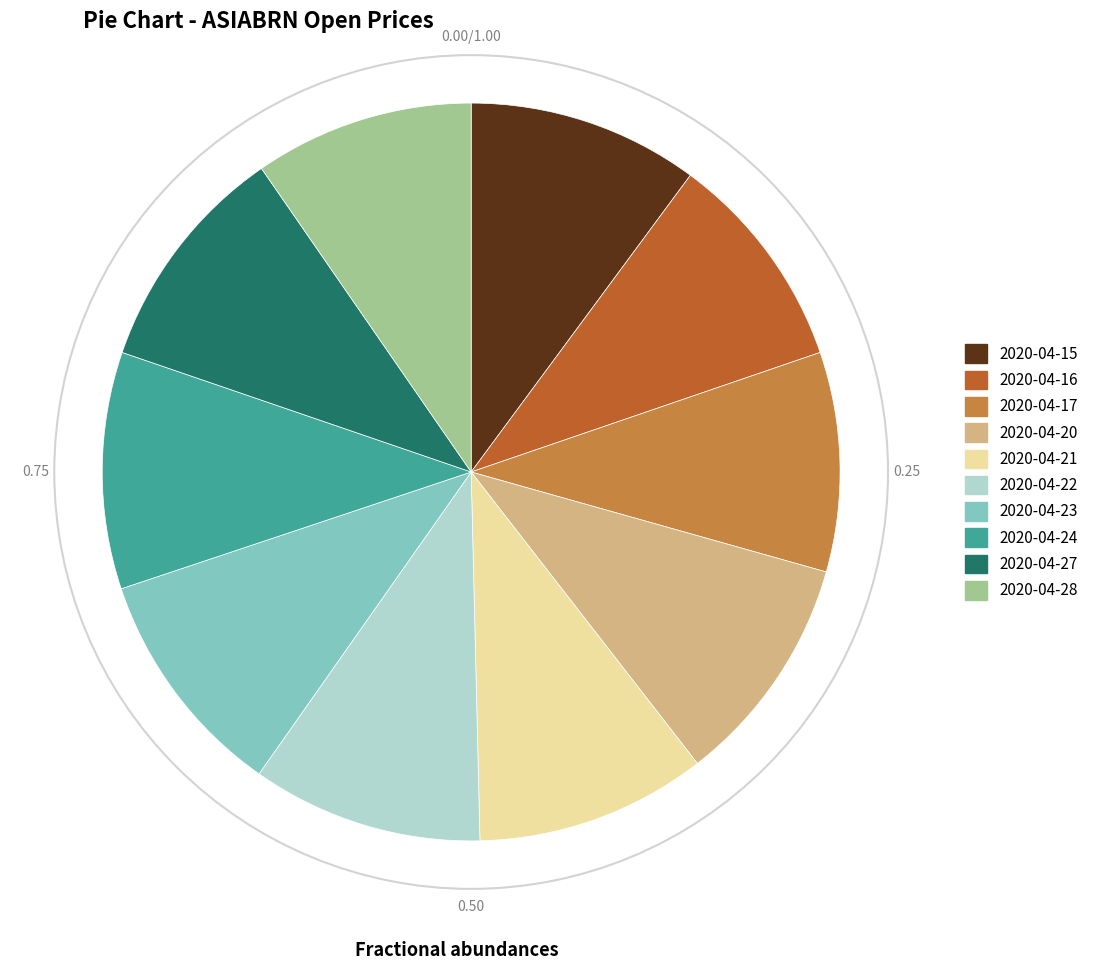

Between 2020-04-17 and 2020-04-22, which is larger?

2020-04-22